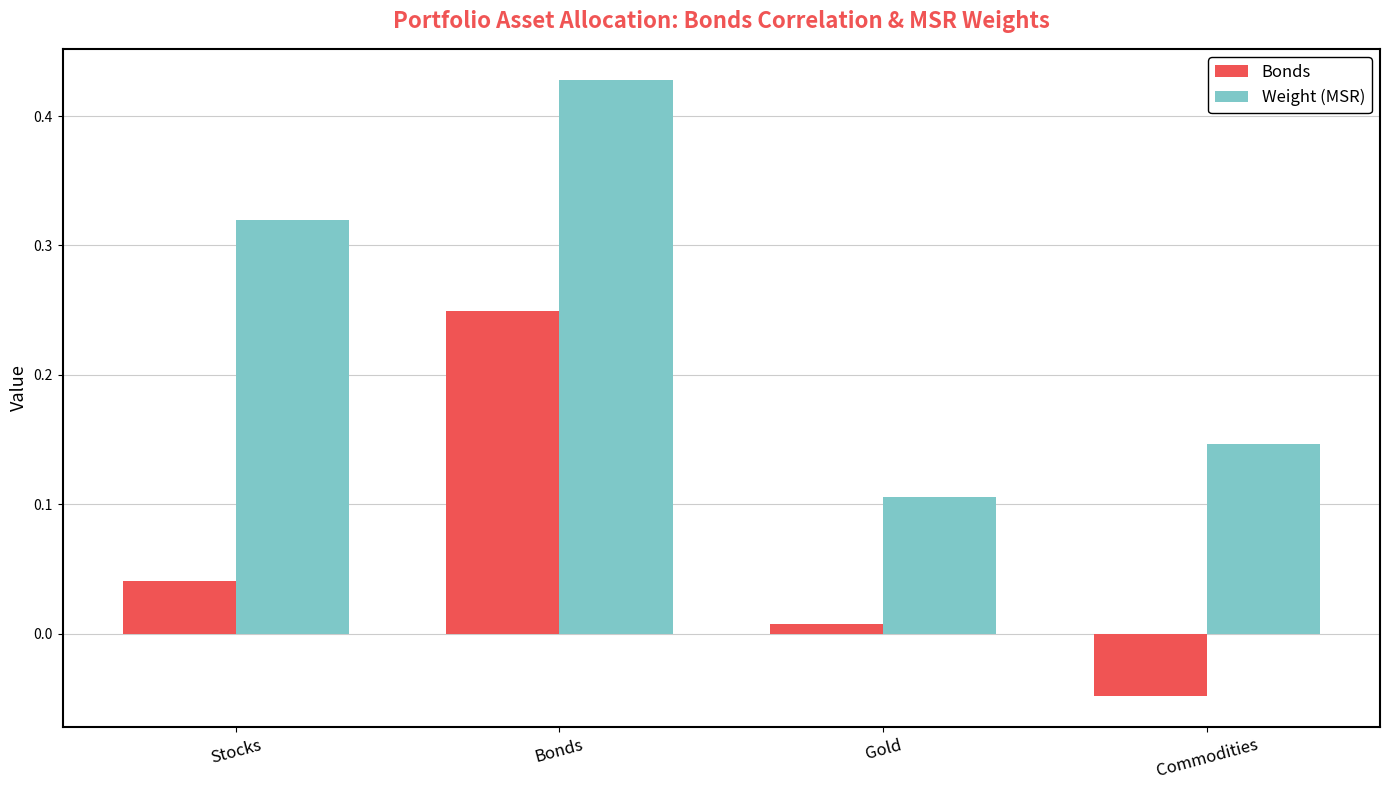

At which category does the chart reach its minimum across all series?

Commodities